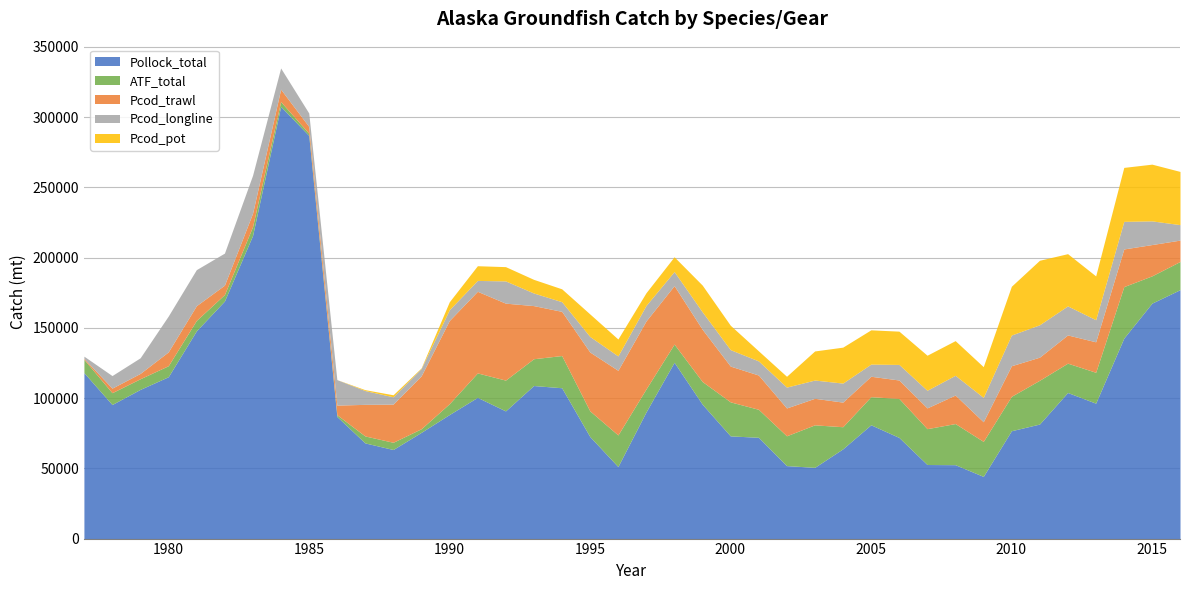

The Pcod_longline series shows 10061.7 at 2001. True or false?

True